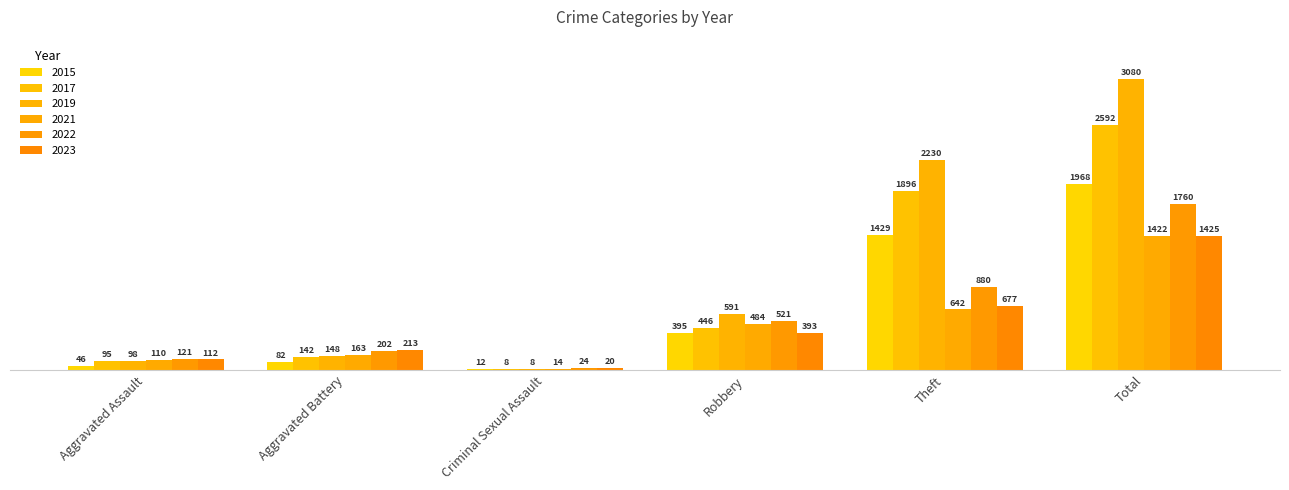

How many data points does each series have?

6